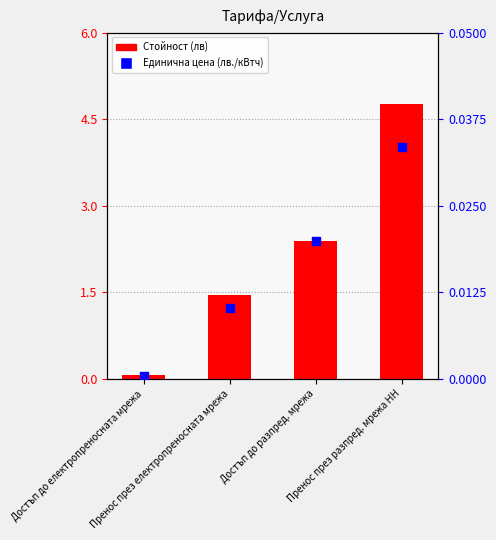

What is the total value across all series at Пренос през разпред. мрежа НН?

4.8